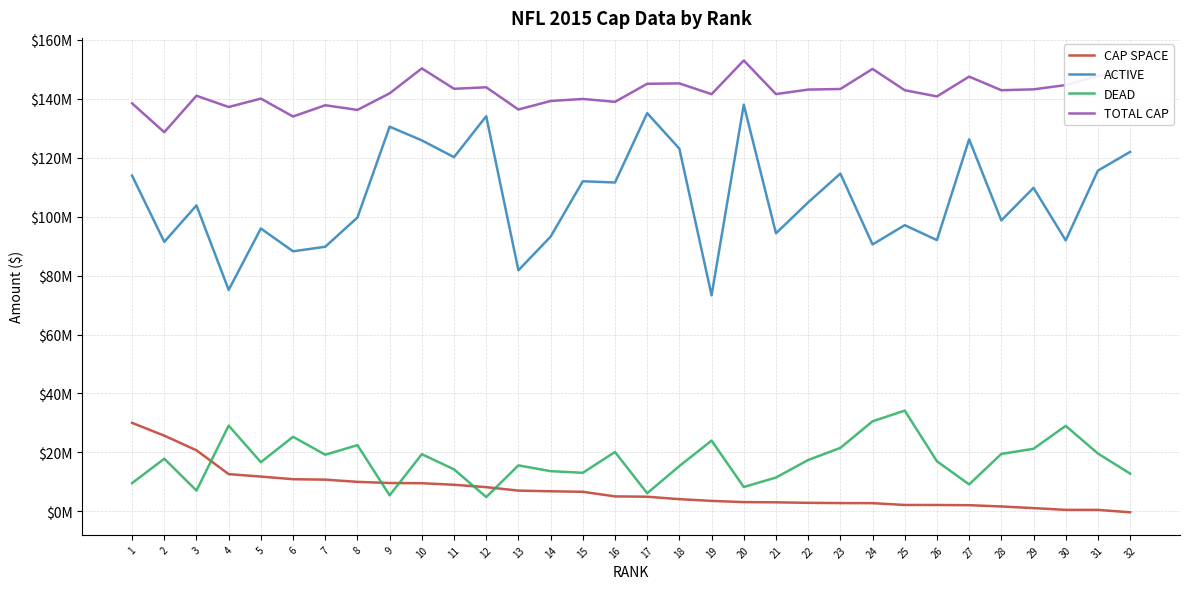

Does the chart have visible grid lines?

Yes